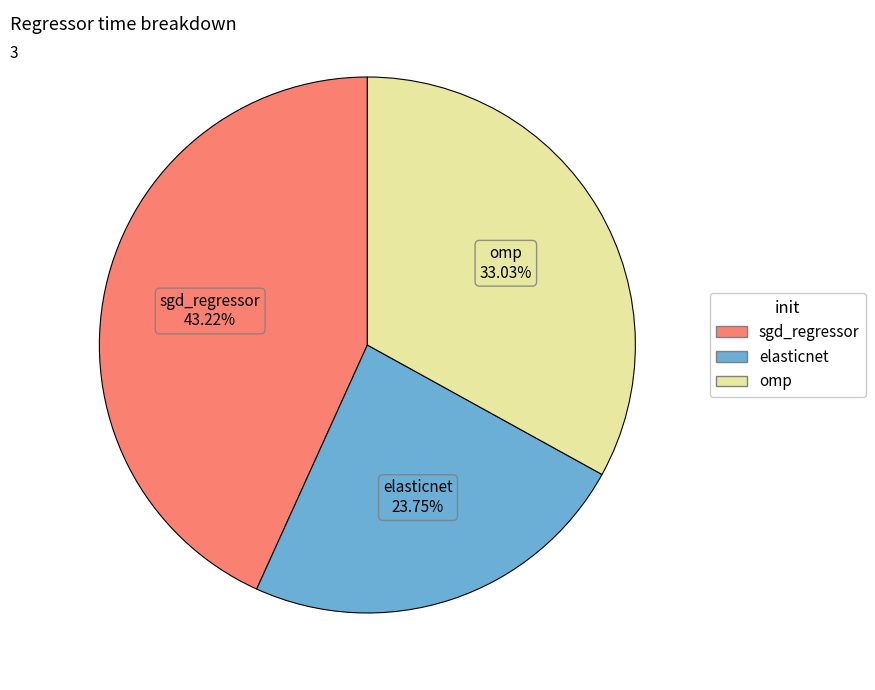

Which slice is the largest?

sgd_regressor